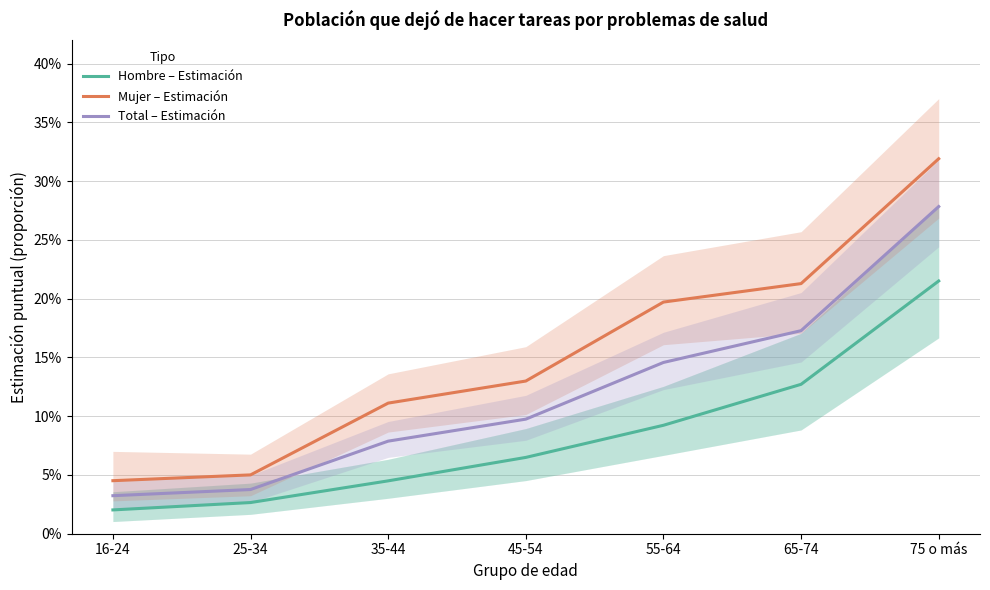

What is the difference between the highest and lowest values at 75 o más?

0.1